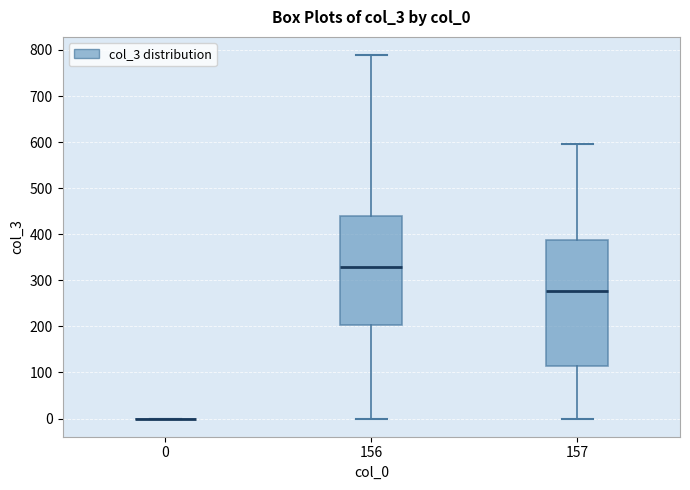

Where is the upper edge of the box at x = 157 on the y-axis? The values are not printed on the chart, so give them approximately, as read against the axis.

390